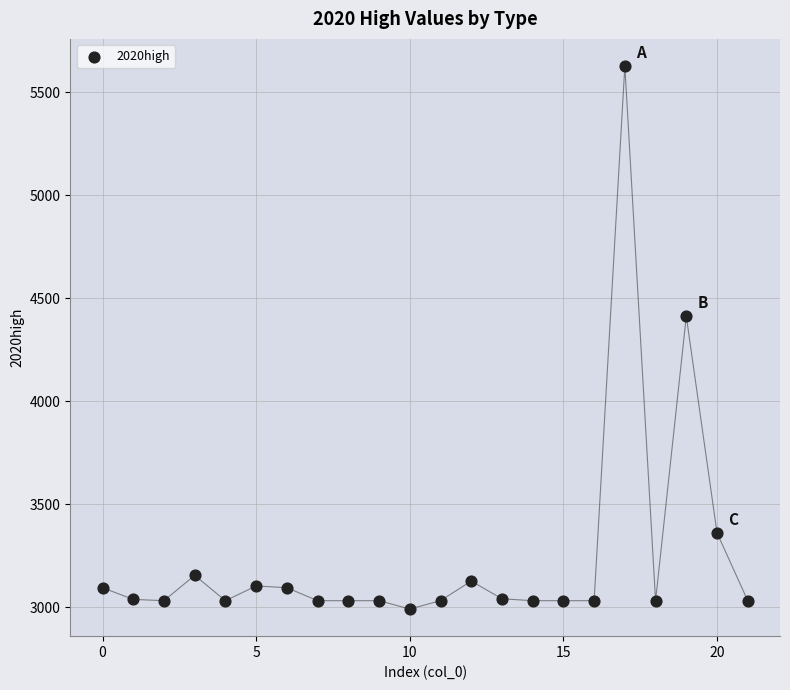

What Y value in the scatter plot is closest to 4309?

4412.6